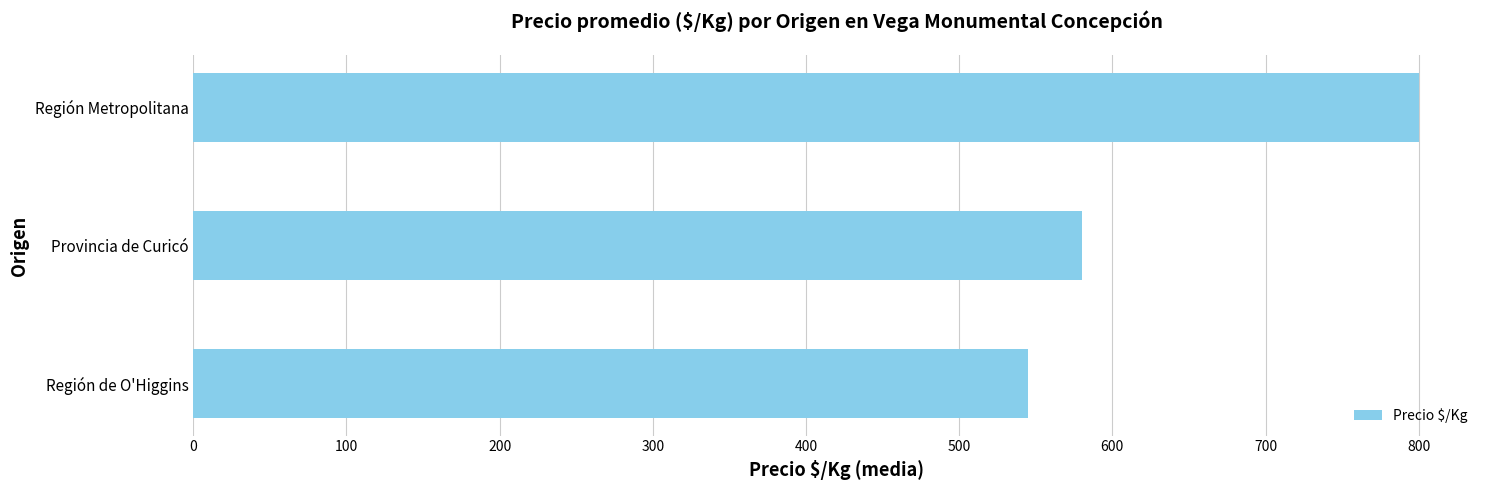

What is the average value?

641.7